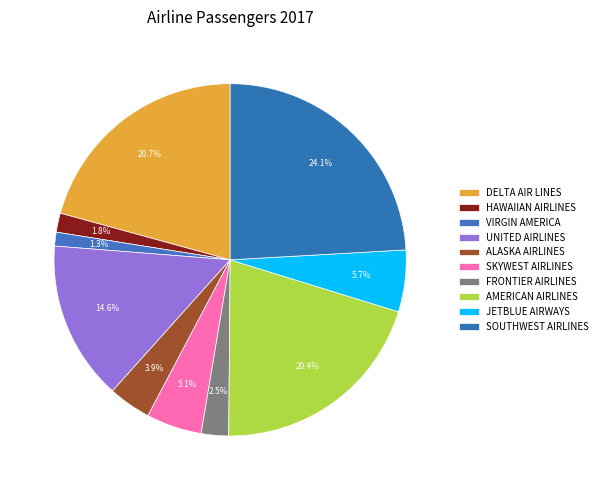

What is the largest slice in the pie chart?

SOUTHWEST AIRLINES